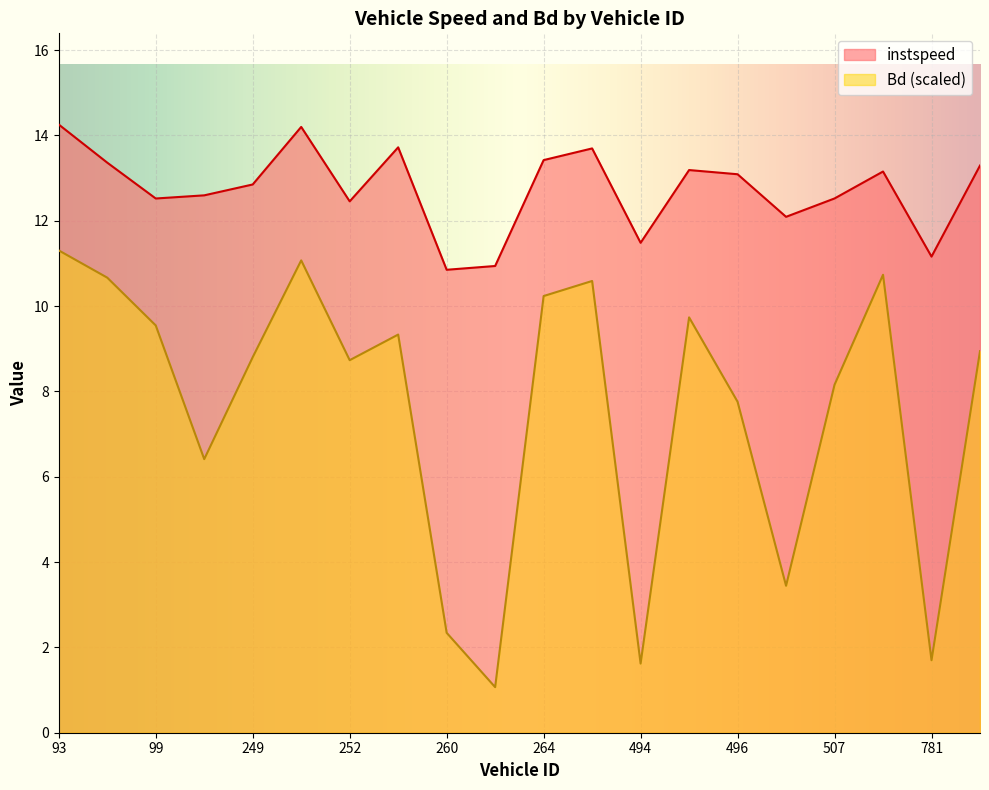

True or false: instspeed and Bd intersect in this chart.

False